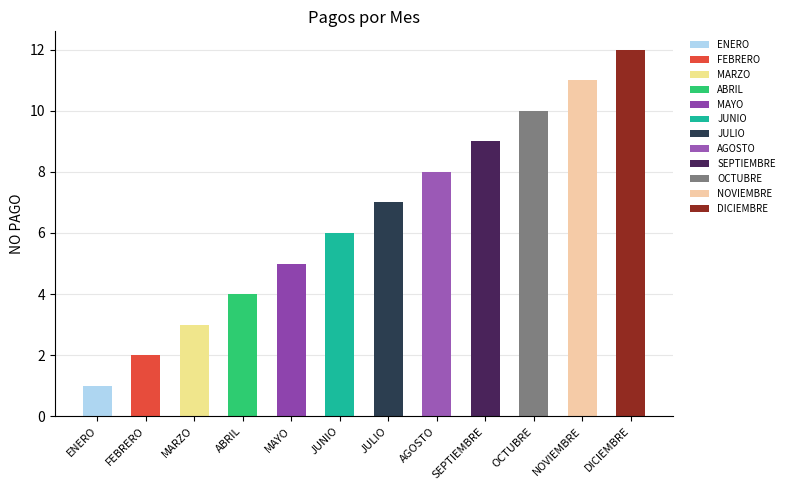

List the labels in order of value, smallest first.

ENERO, FEBRERO, MARZO, ABRIL, MAYO, JUNIO, JULIO, AGOSTO, SEPTIEMBRE, OCTUBRE, NOVIEMBRE, DICIEMBRE